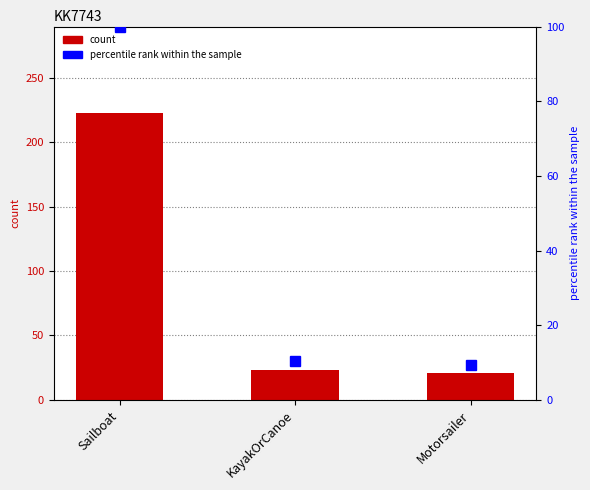

What is the sum of all count values?

267.0